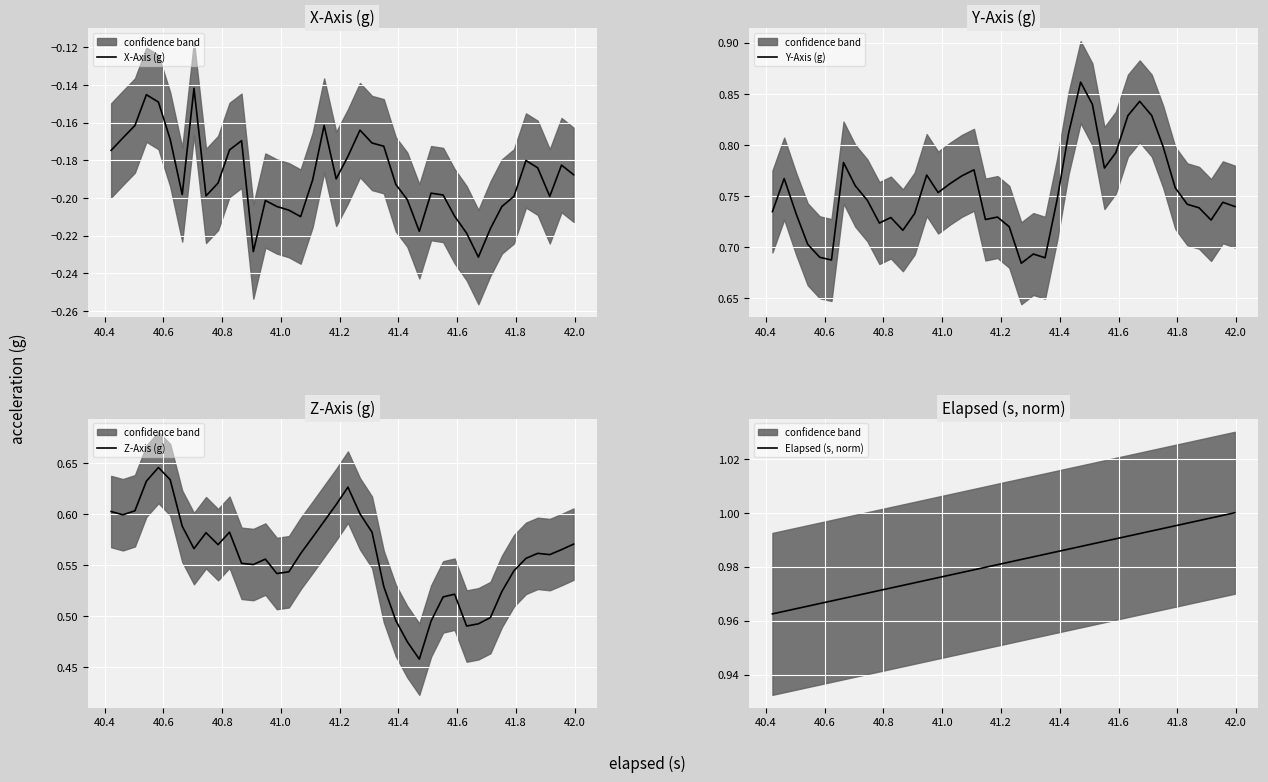

Is the value of Elapsed (s, norm) at 33 greater than the value of Y-Axis (g) at 12?

Yes